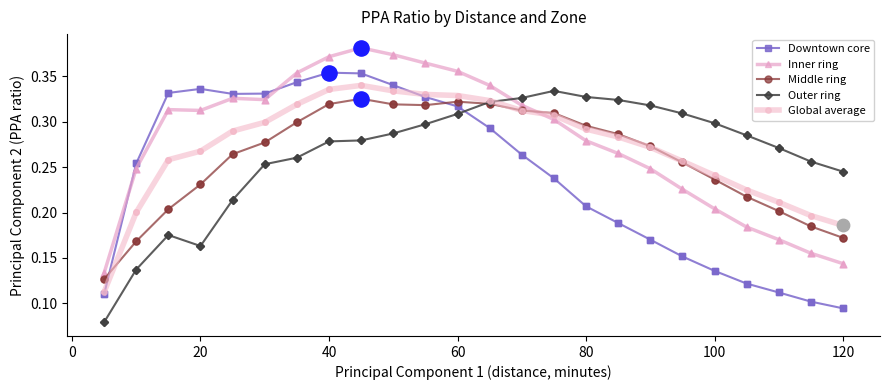

Count the Inner ring values in the range 0 to 1.

24